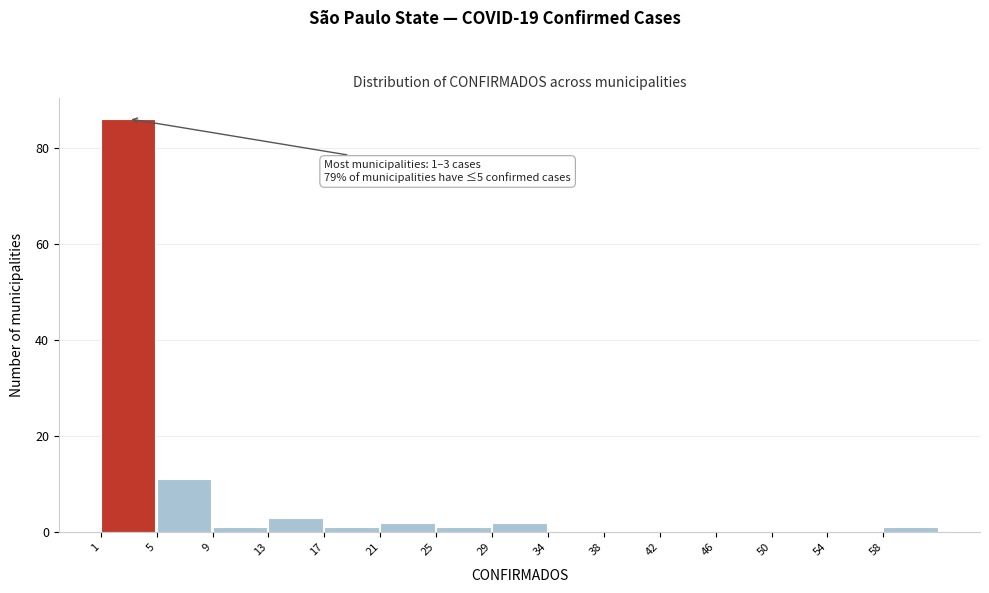

Reading right to left, list all the values displayed in this chart.

58=1	54=0	50=0	46=0	42=0	38=0	34=0	29=2	25=1	21=2	17=1	13=3	9=1	5=11	1=86